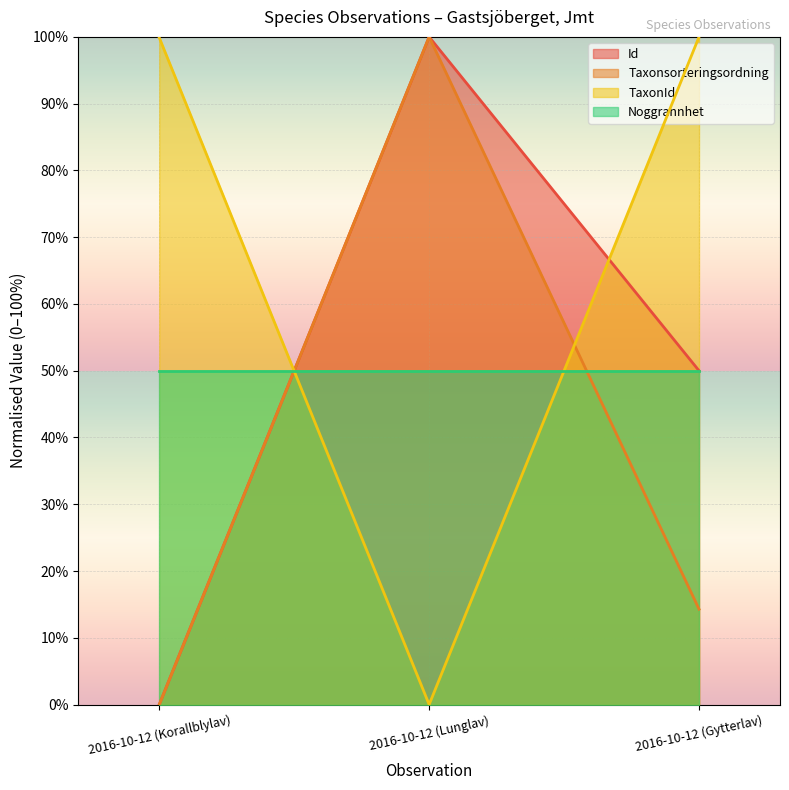

The TaxonId series shows 153.2 at 2016-10-12 (Gytterlav). True or false?

False